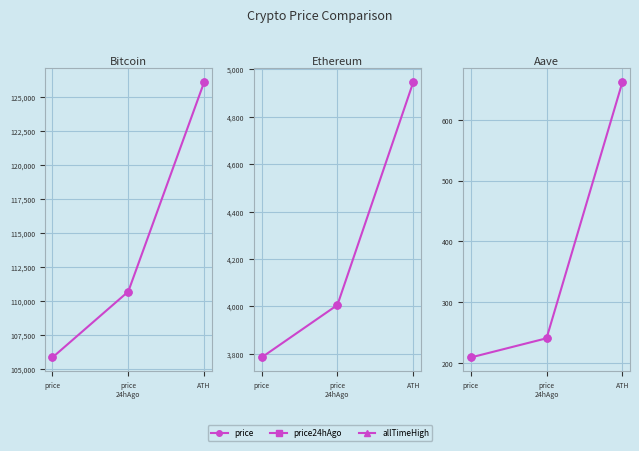

Count the number of categories in the chart.

3